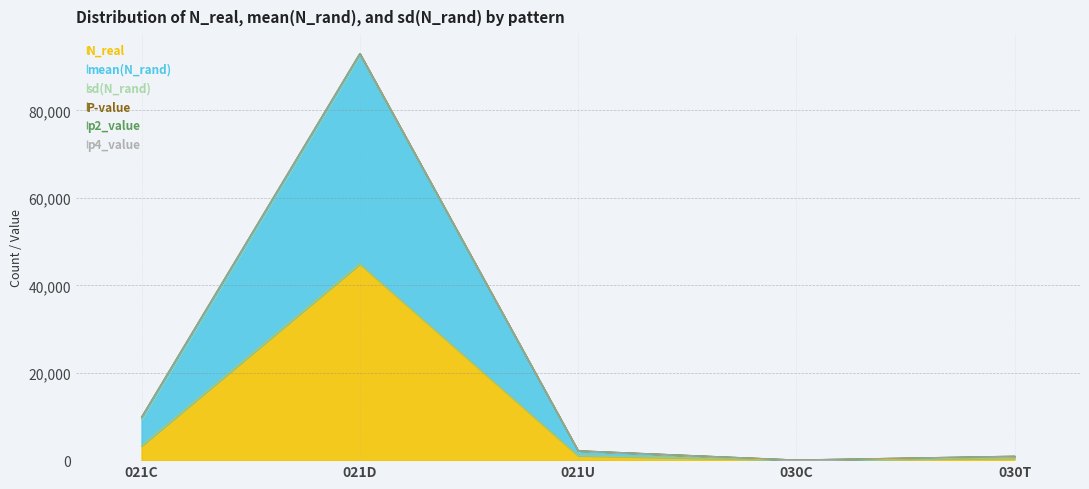

How many lines are shown in the chart?

6